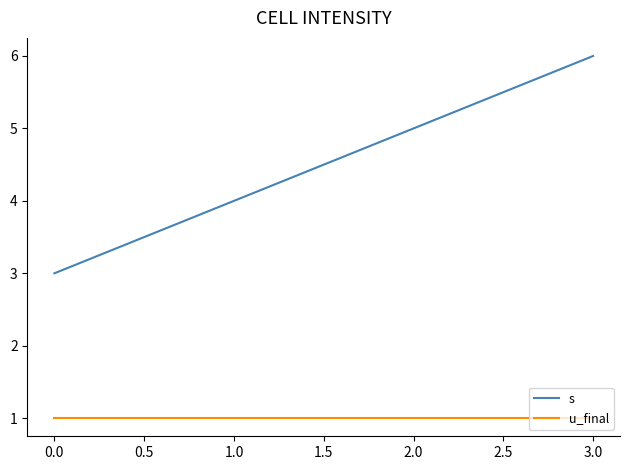

What position from the left is 2.0?

3